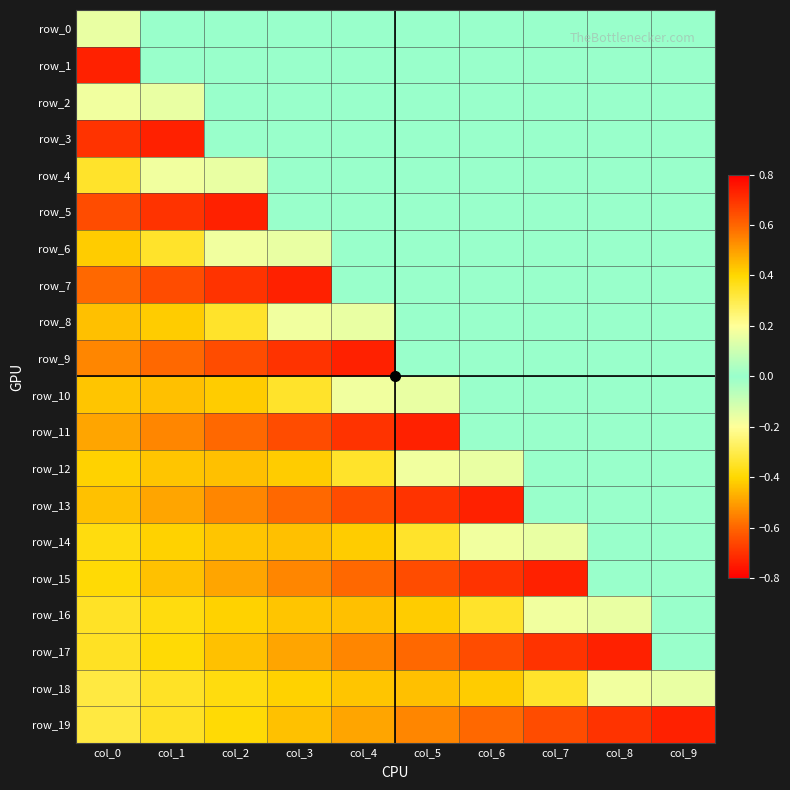

The row_1 series shows 0.5 at col_3. True or false?

False